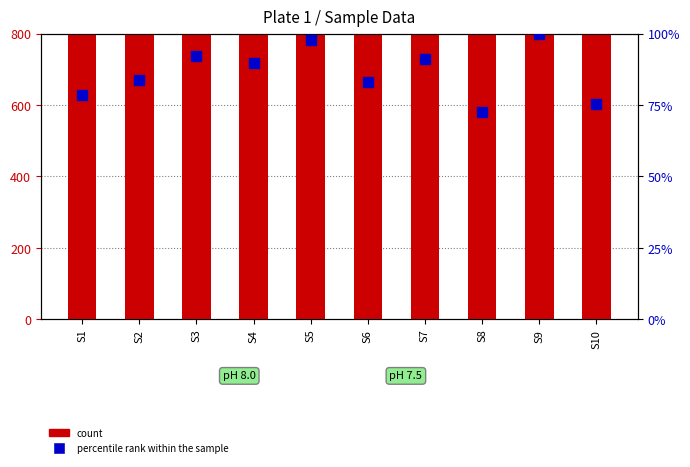

What are all the series names shown in the legend?

count, percentile rank within the sample